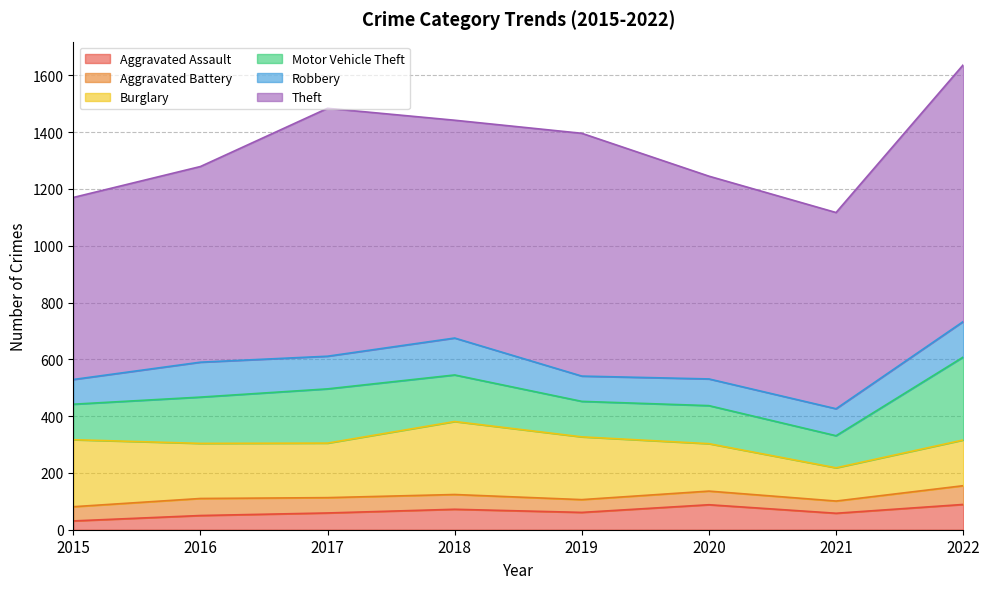

In Robbery, how many points are lower than both neighbors (excluding endpoints)?

2